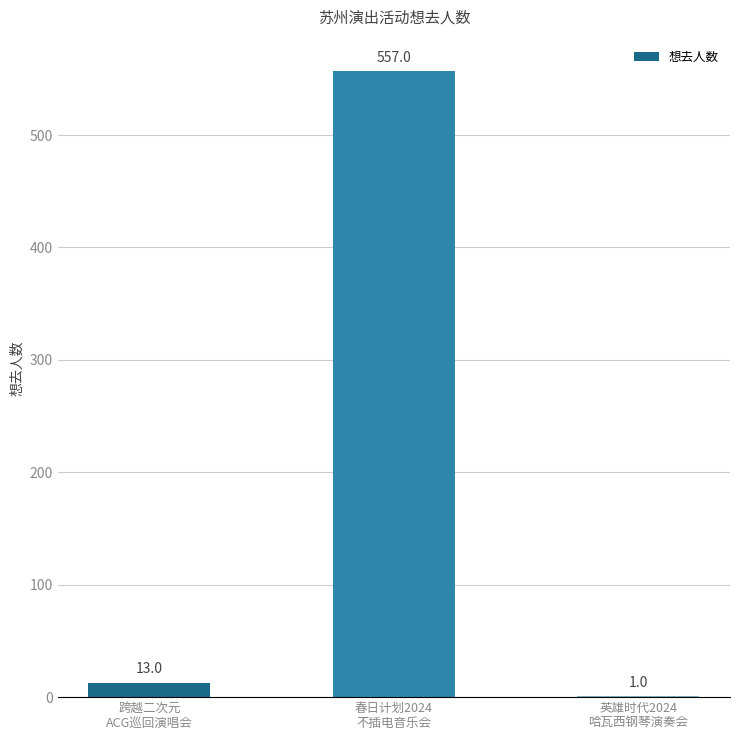

Read the value at 英雄时代2024
哈瓦西钢琴演奏会.

1